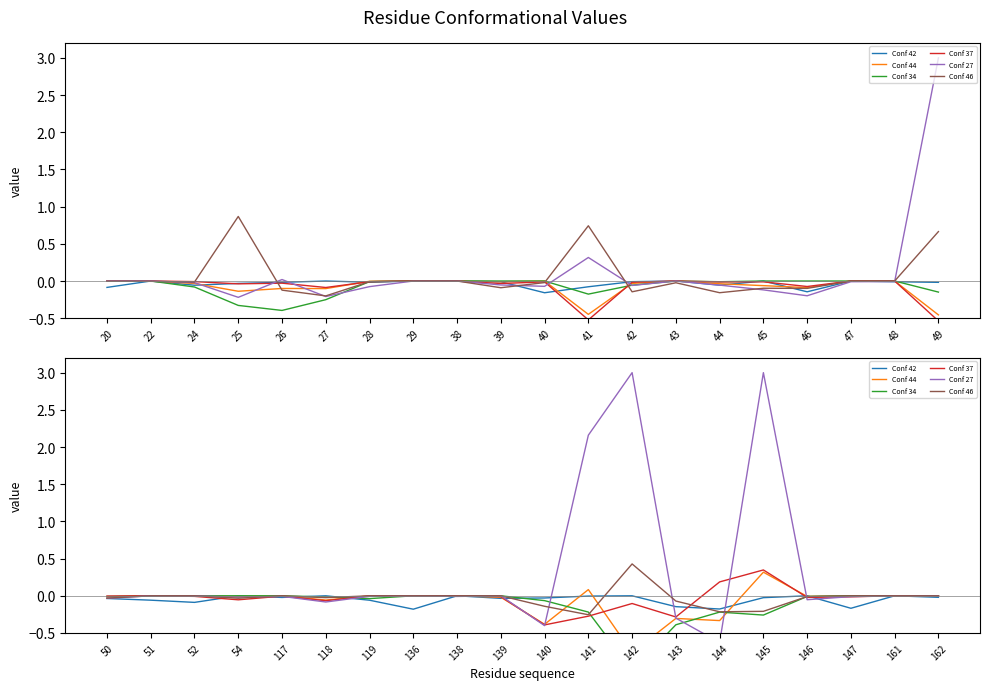

Rank the series by their maximum value, from lowest to highest.

Conf 42, Conf 34, Conf 44, Conf 37, Conf 46, Conf 27